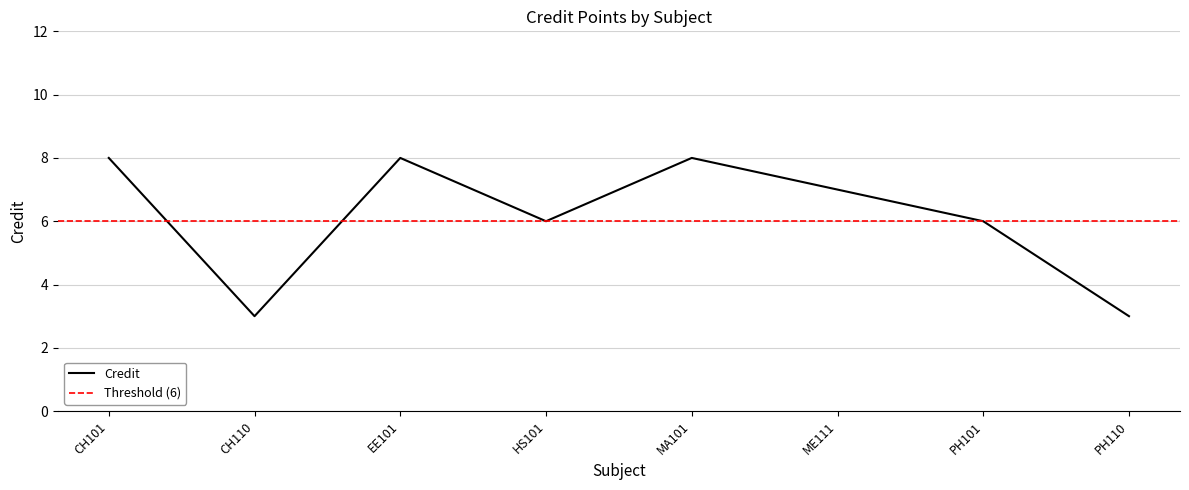

What is the smallest value displayed?

3